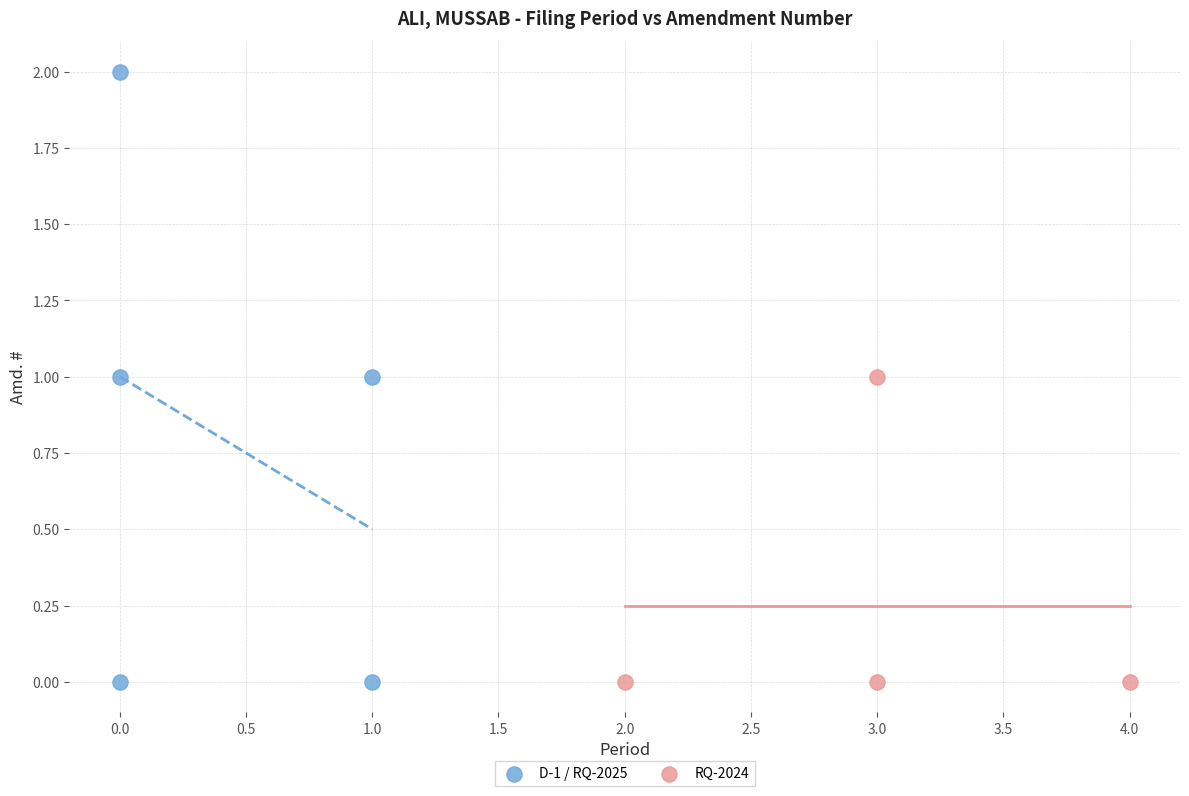

Which series reaches the maximum Y coordinate?

D-1 / RQ-2025